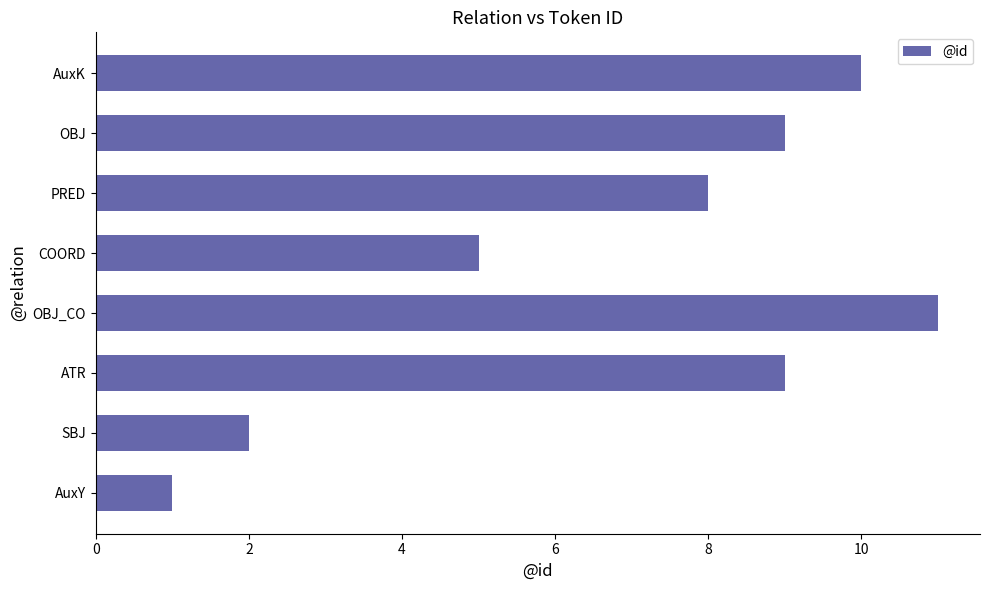

What is the change in value from OBJ to AuxK?

+1